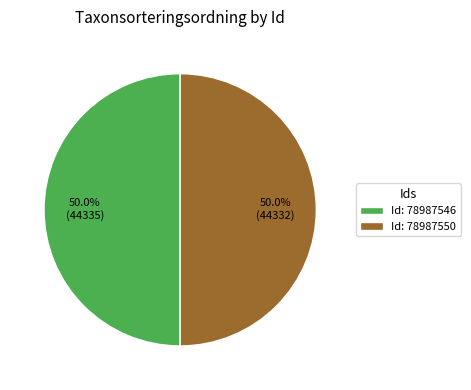

Approximately how many times larger is the value at Id: 78987550 compared to Id: 78987546?

1.0